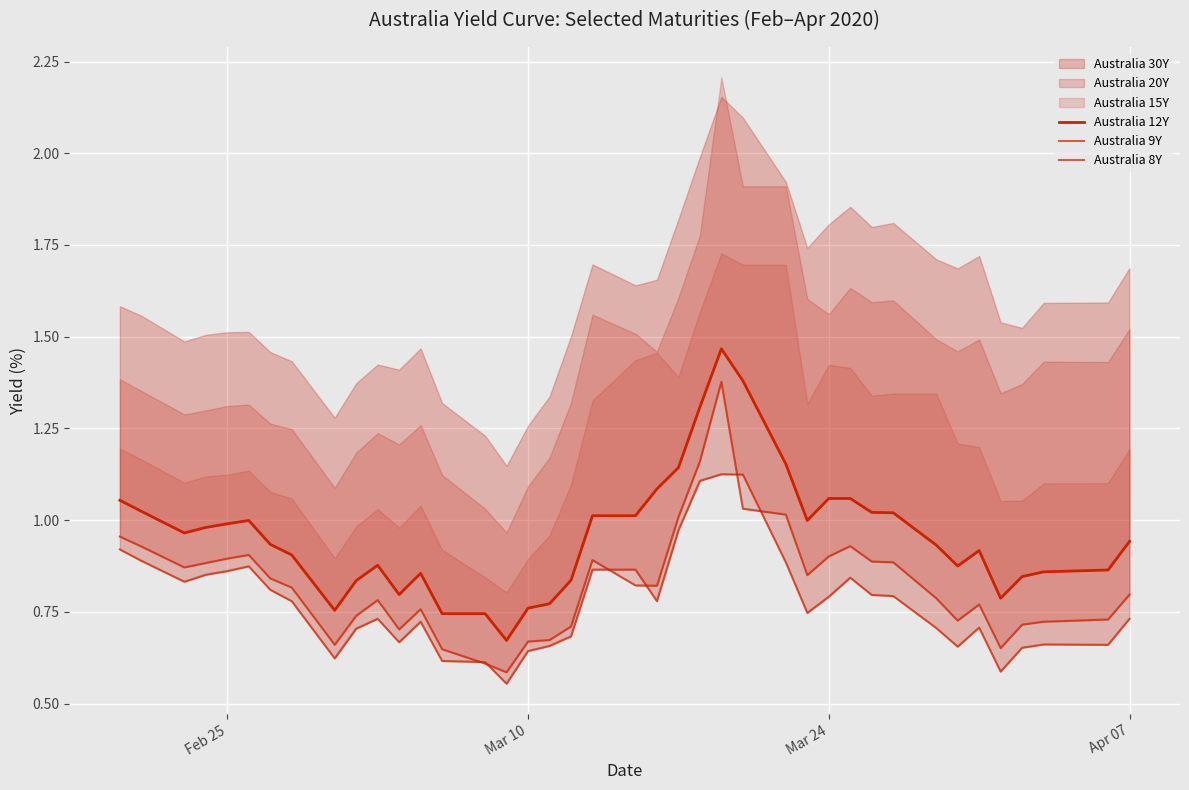

True or false: Australia 12Y and Australia 8Y cross at least once.

False